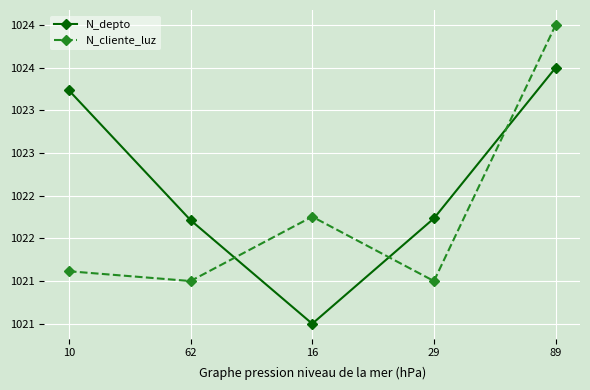

At which label does N_depto reach its minimum?

16